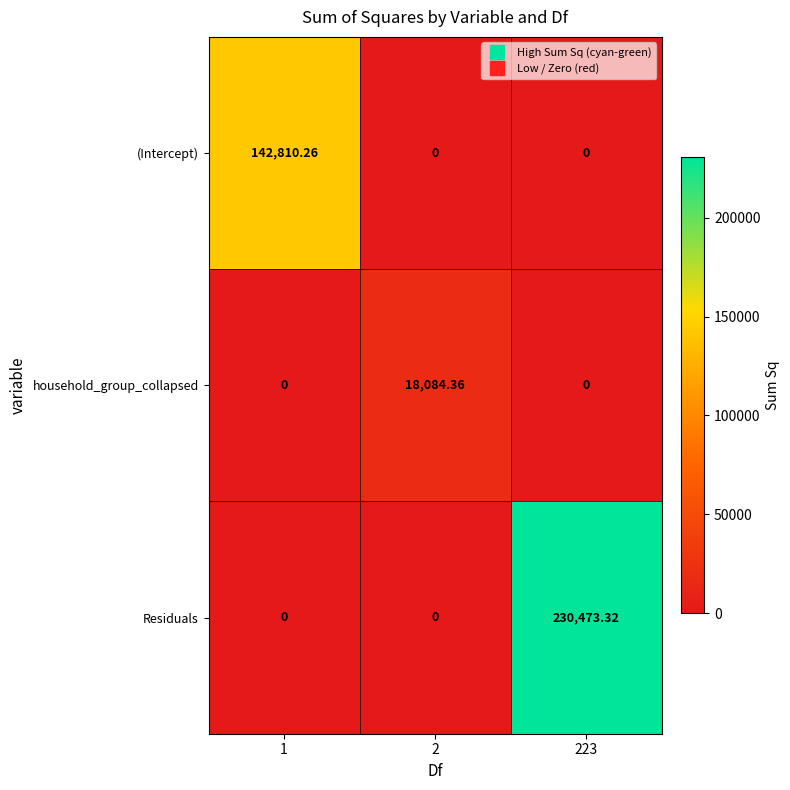

At which category is the sum across all series the highest?

223